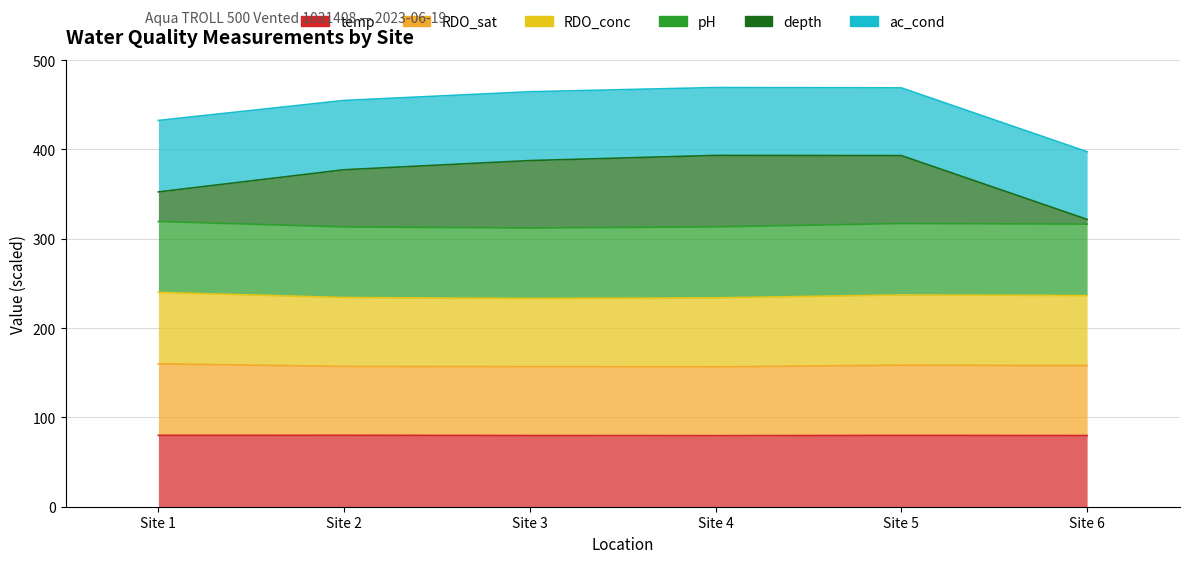

How many values in the RDO_sat series exceed 157?

4